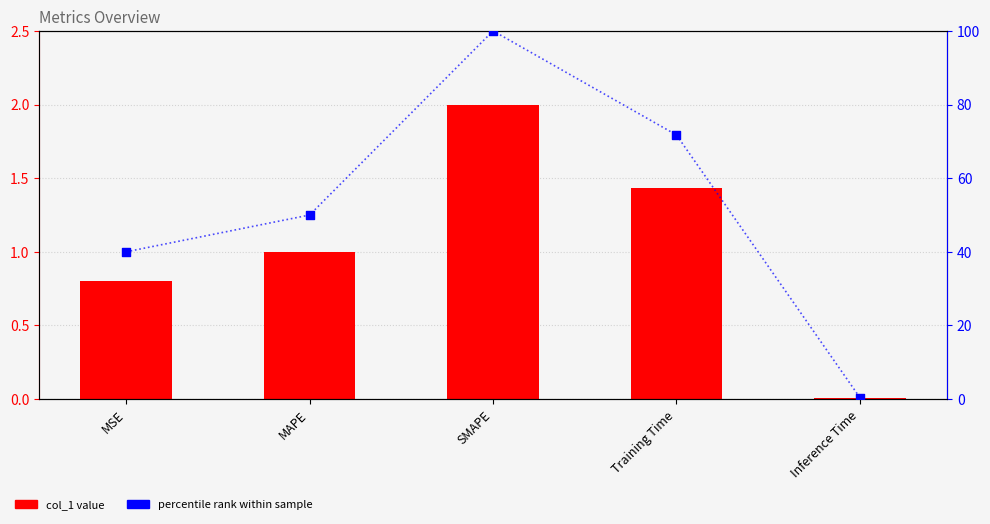

What is the total value across all series at MAPE?

101.0